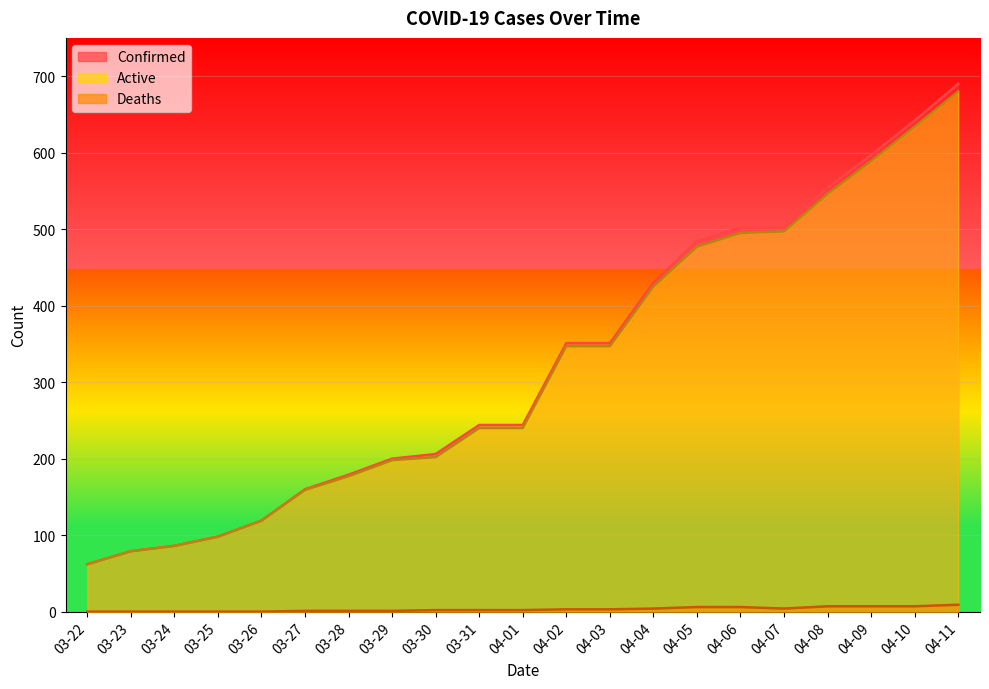

Reading left to right, what are all the values shown in this chart?

Confirmed: 03-22=62	03-23=79	03-24=86	03-25=98	03-26=119	03-27=160	03-28=179	03-29=200	03-30=206	03-31=244	04-01=244	04-02=351	04-03=351	04-04=430	04-05=484	04-06=502	04-07=502	04-08=554	04-09=597	04-10=642	04-11=690
Deaths: 03-22=0	03-23=0	03-24=0	03-25=0	03-26=0	03-27=1	03-28=1	03-29=1	03-30=2	03-31=2	04-01=2	04-02=3	04-03=3	04-04=4	04-05=6	04-06=6	04-07=4	04-08=7	04-09=7	04-10=7	04-11=9
Active: 03-22=62	03-23=79	03-24=86	03-25=98	03-26=119	03-27=159	03-28=177	03-29=198	03-30=202	03-31=240	04-01=240	04-02=347	04-03=347	04-04=425	04-05=477	04-06=495	04-07=497	04-08=546	04-09=589	04-10=634	04-11=680